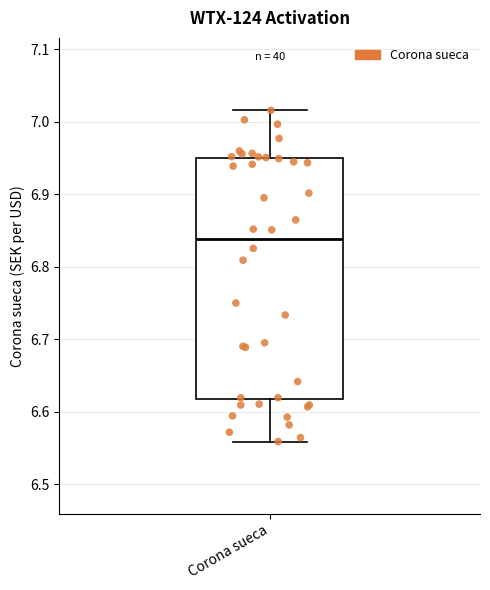

Transcribe this box plot: give where the median line is, the range the box spans, and where the two whiskers end, as read against the y-axis. The values are not printed on the chart, so give them approximately, as read against the axis.

median 6.84, box 6.62 to 6.95, whiskers 6.56 to 7.02